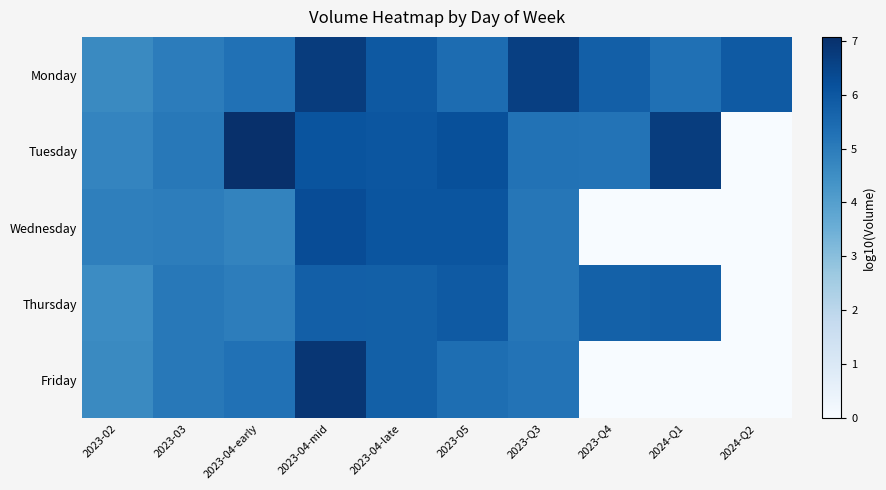

Reading right to left, transcribe all the data shown in this chart.

Monday: 2024-Q2=5.9	2024-Q1=5.3	2023-Q4=5.8	2023-Q3=6.6	2023-05=5.4	2023-04-late=5.9	2023-04-mid=6.7	2023-04-early=5.3	2023-03=5.0	2023-02=4.6
Tuesday: 2024-Q2=0.0	2024-Q1=6.7	2023-Q4=5.2	2023-Q3=5.3	2023-05=6.2	2023-04-late=6.0	2023-04-mid=6.1	2023-04-early=7.1	2023-03=5.1	2023-02=4.8
Wednesday: 2024-Q2=0.0	2024-Q1=0.0	2023-Q4=0.0	2023-Q3=5.2	2023-05=6.1	2023-04-late=6.1	2023-04-mid=6.3	2023-04-early=4.8	2023-03=5.0	2023-02=4.9
Thursday: 2024-Q2=0.0	2024-Q1=5.8	2023-Q4=5.7	2023-Q3=5.1	2023-05=5.9	2023-04-late=5.8	2023-04-mid=5.8	2023-04-early=5.0	2023-03=5.1	2023-02=4.6
Friday: 2024-Q2=0.0	2024-Q1=0.0	2023-Q4=0.0	2023-Q3=5.2	2023-05=5.4	2023-04-late=5.8	2023-04-mid=6.9	2023-04-early=5.3	2023-03=5.1	2023-02=4.6